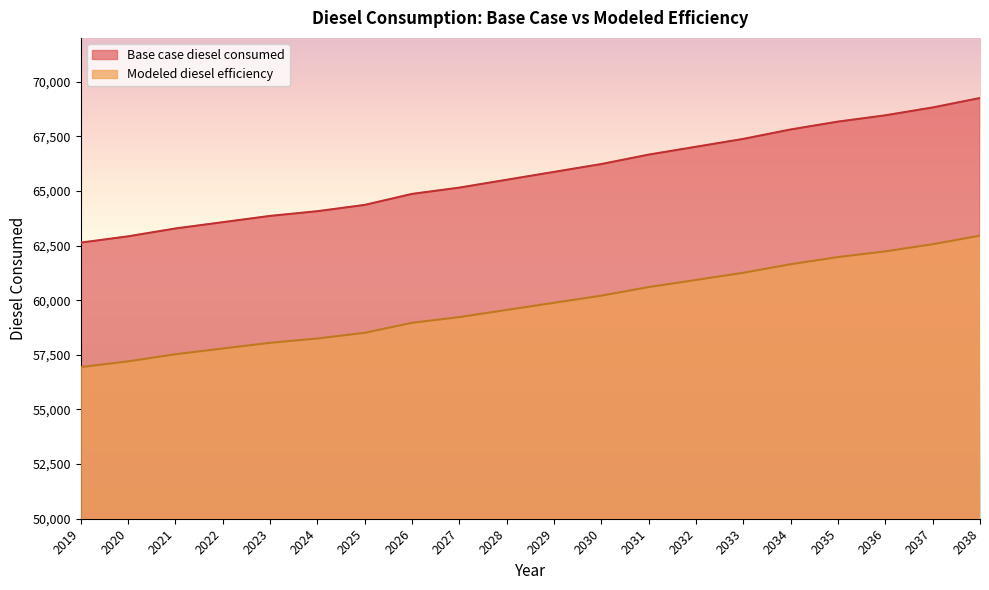

Reading left to right, transcribe all the data shown in this chart.

Base case diesel consumed: 2019=62632.2	2020=62919.9	2021=63279.4	2022=63567.0	2023=63854.7	2024=64070.4	2025=64358.0	2026=64861.4	2027=65149.0	2028=65508.6	2029=65868.1	2030=66227.6	2031=66659.1	2032=67018.6	2033=67378.2	2034=67809.6	2035=68169.2	2036=68456.8	2037=68816.3	2038=69247.8
Modeled diesel efficiency: 2019=56938.4	2020=57199.9	2021=57526.7	2022=57788.2	2023=58049.7	2024=58245.8	2025=58507.3	2026=58964.9	2027=59226.4	2028=59553.2	2029=59880.1	2030=60207.0	2031=60599.2	2032=60926.0	2033=61252.9	2034=61645.1	2035=61972.0	2036=62233.5	2037=62560.3	2038=62952.5